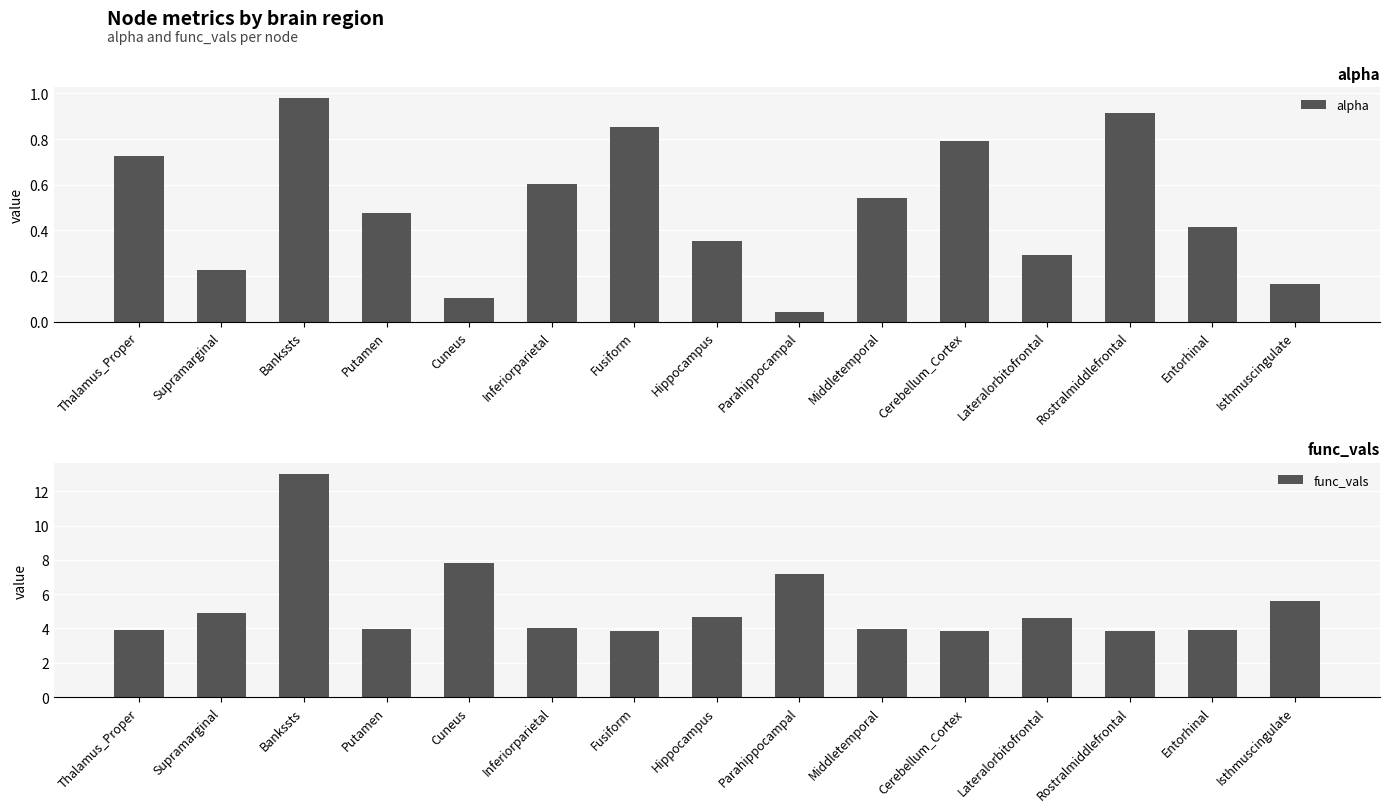

Are the bars horizontal?

No